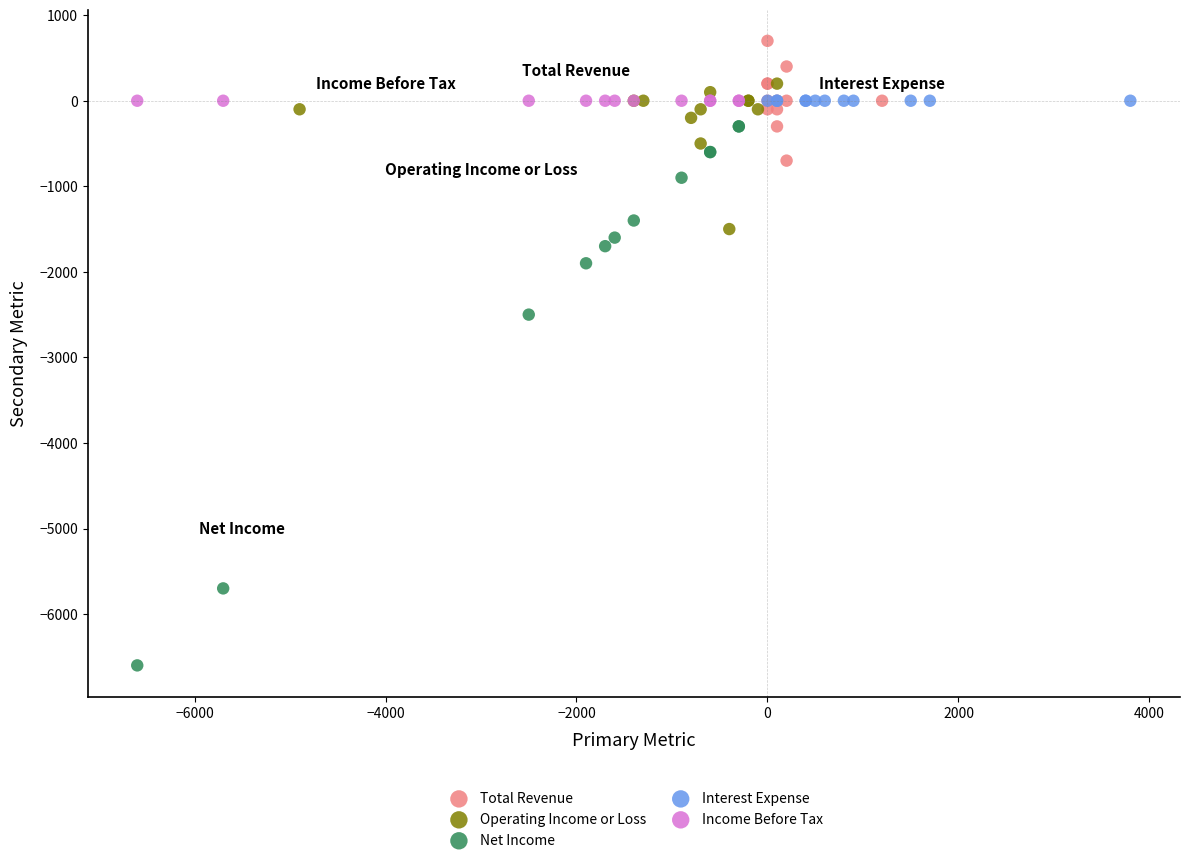

Which series reaches the minimum Y coordinate?

Net Income